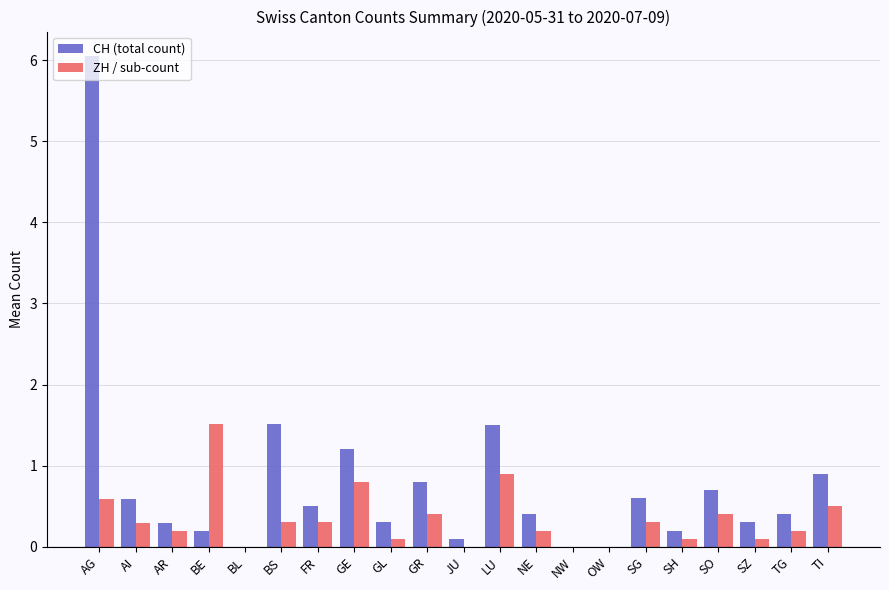

Between AR and BS, which series saw the biggest shift?

CH (total count)